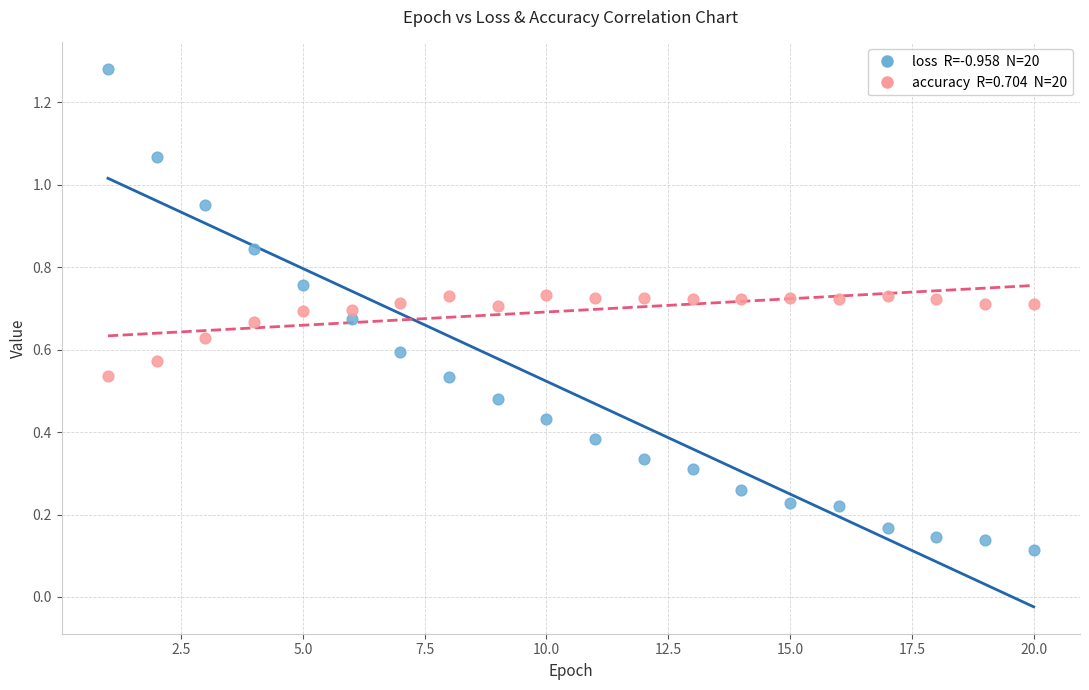

Across all data points, what is the range of Y values (max minus min)?

1.2